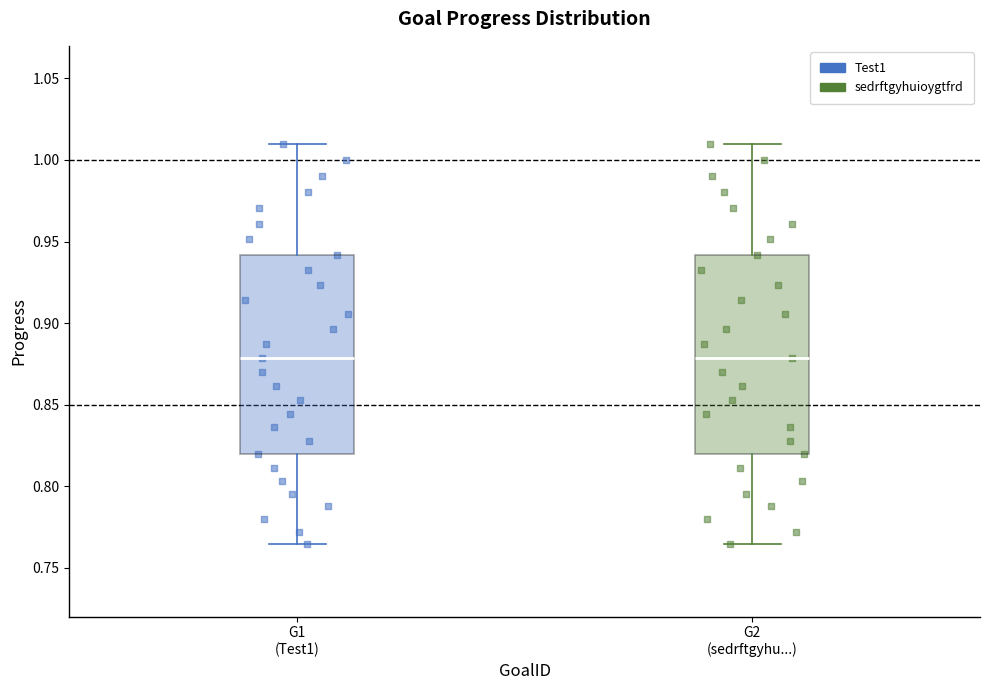

Where does the upper whisker of the box for G2 (sedrftgyhu...) end on the y-axis? The values are not printed on the chart, so give them approximately, as read against the axis.

1.010